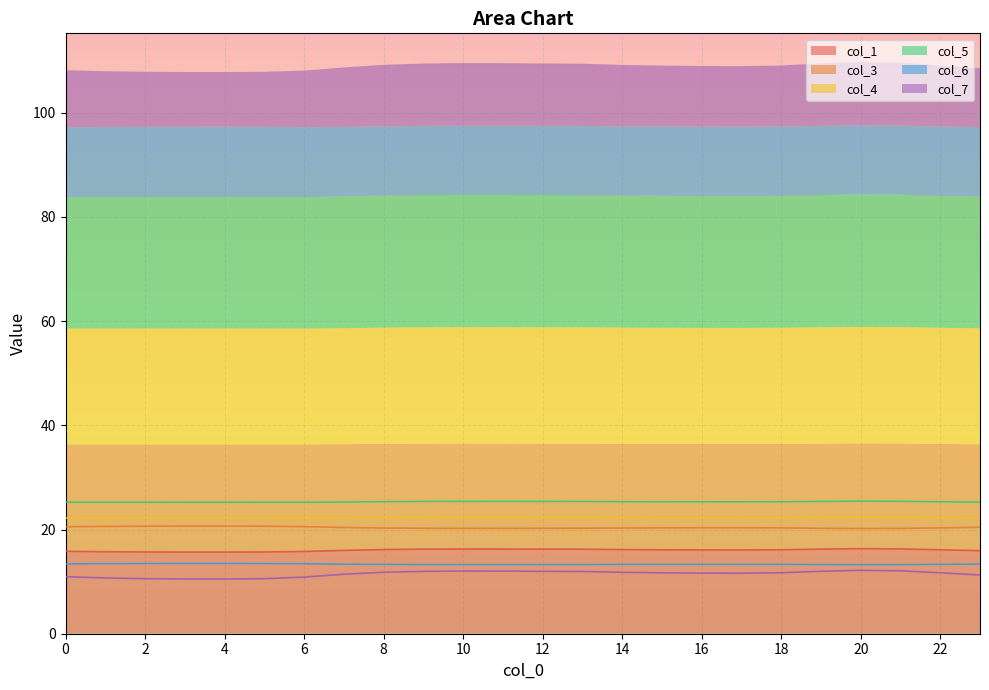

True or false: col_6 and col_3 cross at least once.

False